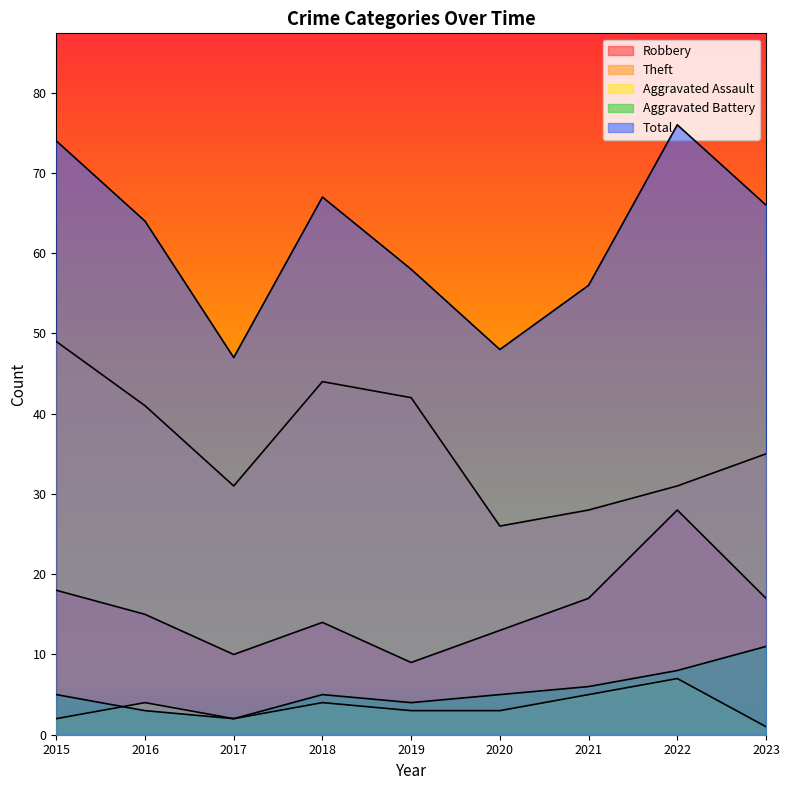

Reading right to left, list all the values displayed in this chart.

Robbery: 2023=17	2022=28	2021=17	2020=13	2019=9	2018=14	2017=10	2016=15	2015=18
Theft: 2023=35	2022=31	2021=28	2020=26	2019=42	2018=44	2017=31	2016=41	2015=49
Aggravated Assault: 2023=1	2022=7	2021=5	2020=3	2019=3	2018=4	2017=2	2016=4	2015=2
Aggravated Battery: 2023=11	2022=8	2021=6	2020=5	2019=4	2018=5	2017=2	2016=3	2015=5
Total: 2023=66	2022=76	2021=56	2020=48	2019=58	2018=67	2017=47	2016=64	2015=74